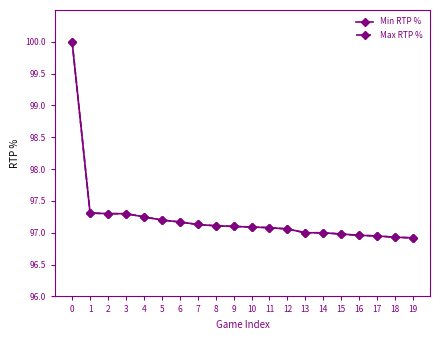

Does the chart have visible grid lines?

No